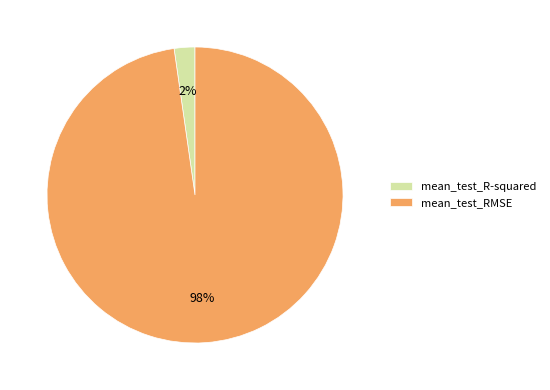

To the nearest percent, what portion does mean_test_R-squared represent?

2%